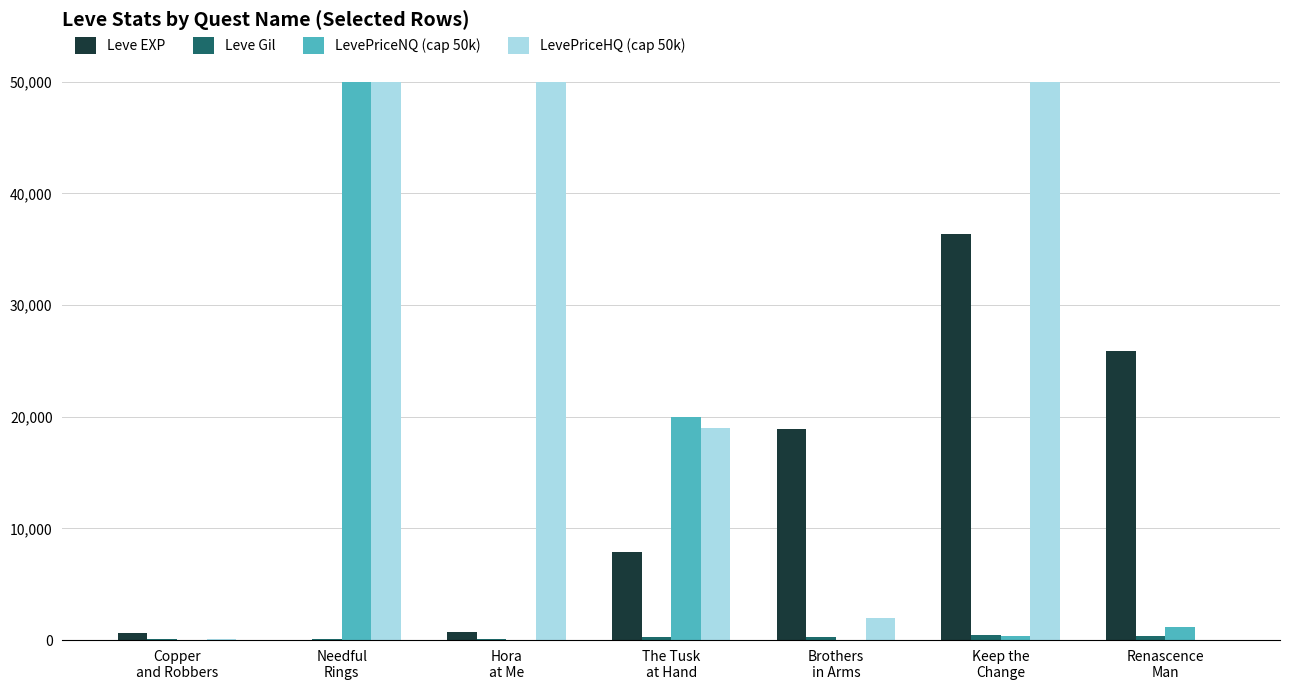

Which series has the largest total across all categories?

LevePriceHQ (cap 50k)